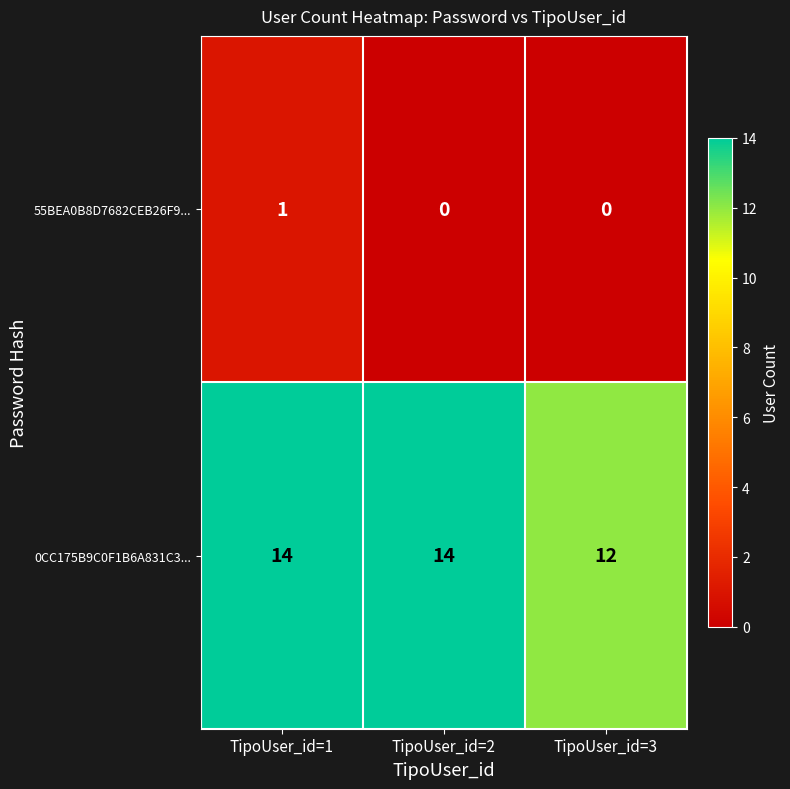

How many categories are shown in the chart?

3